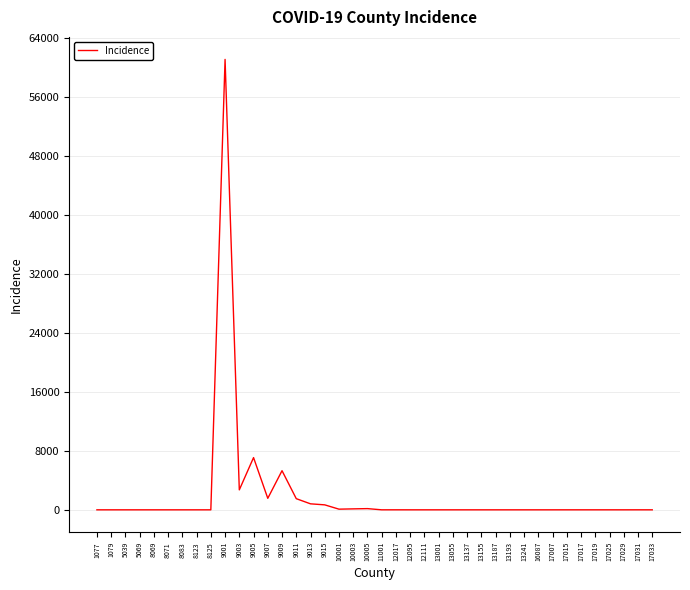

The value at 9003 is 2707. True or false?

True